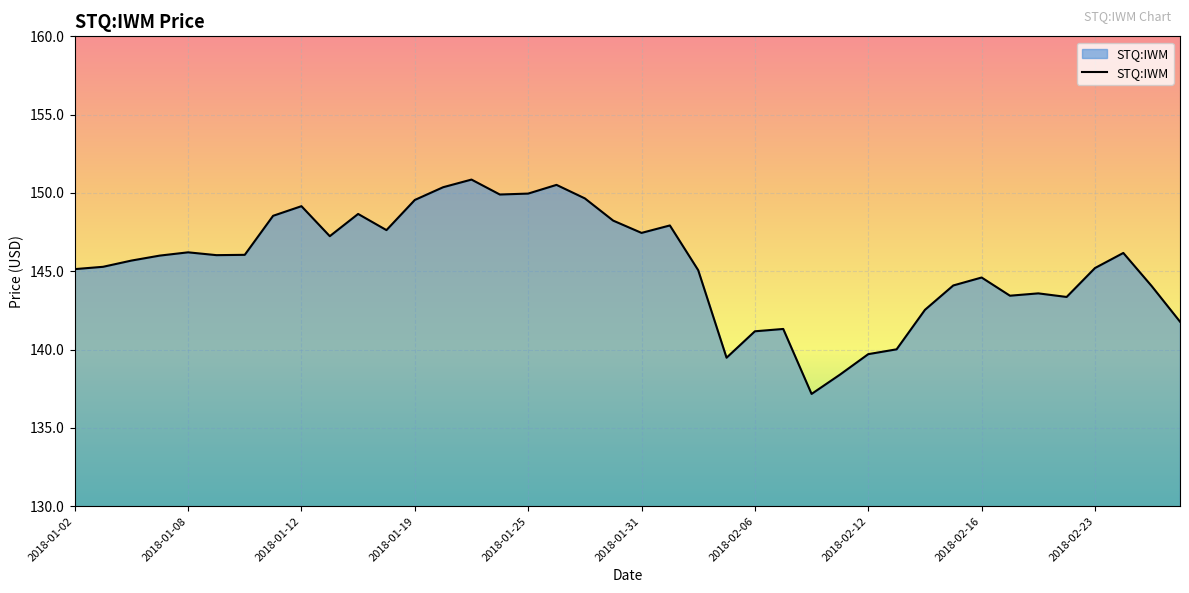

What is the maximum value shown in the chart?

150.9